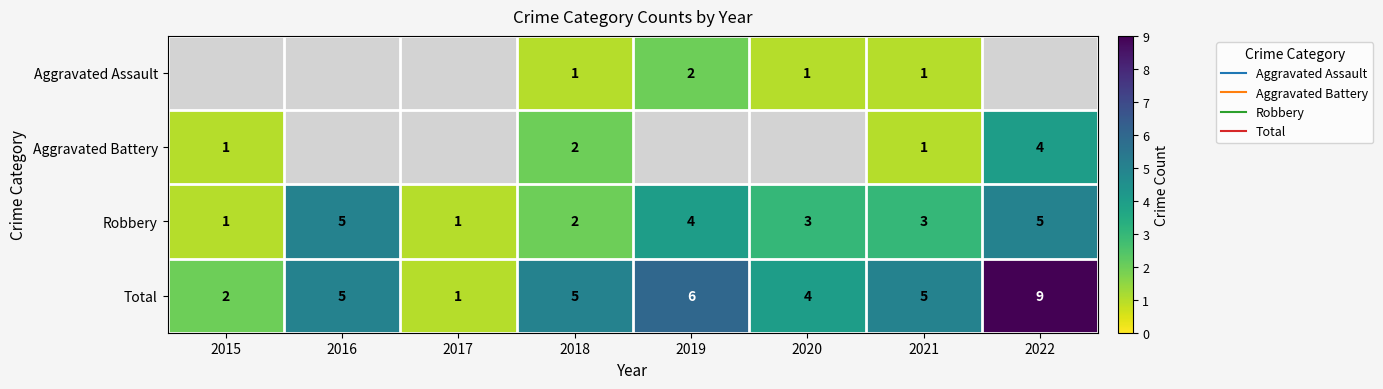

What is the difference between the second highest and minimum values in the Total series?

5.0